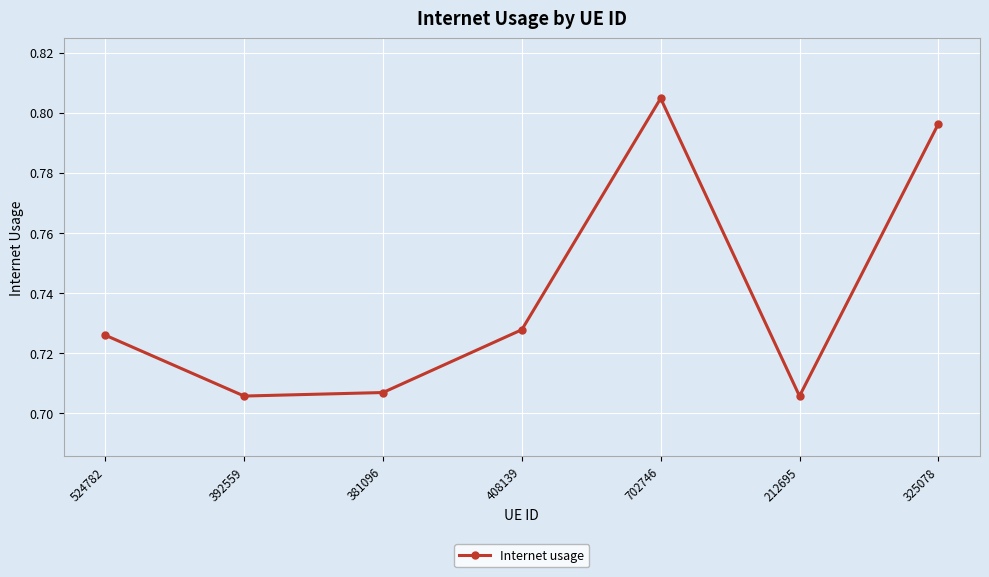

What is the difference between the maximum and minimum values?

0.1